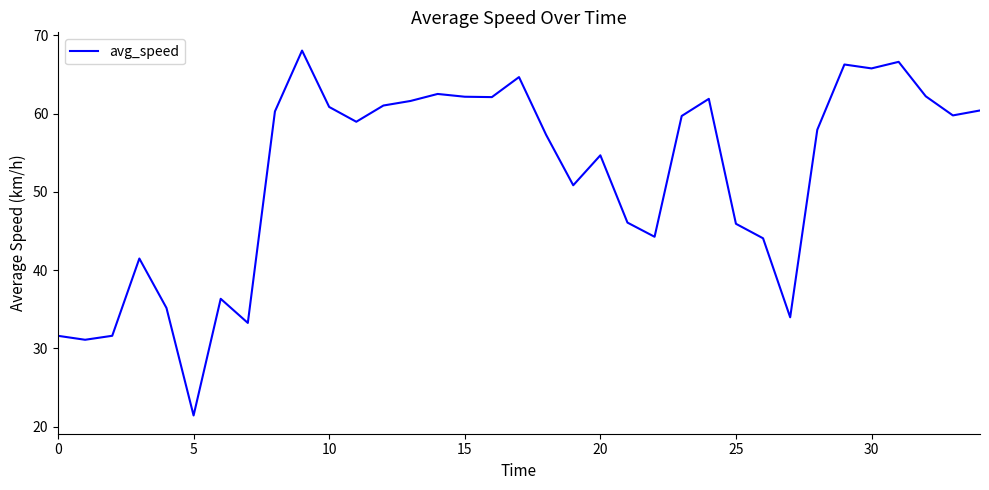

What is the greatest value displayed?

68.1